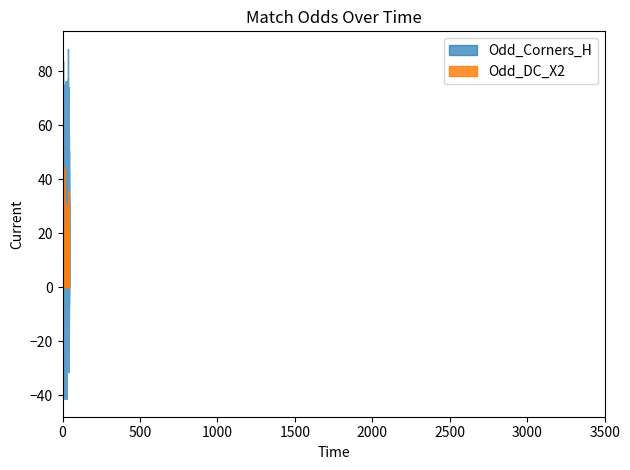

List the labels in order of Odd_Corners_H value, largest first.

19, 10, 1, 32, 29, 4, 15, 33, 9, 11, 8, 31, 36, 37, 7, 23, 40, 20, 21, 18, 3, 2, 17, 28, 22, 14, 34, 26, 5, 6, 25, 30, 27, 16, 35, 38, 12, 13, 24, 39